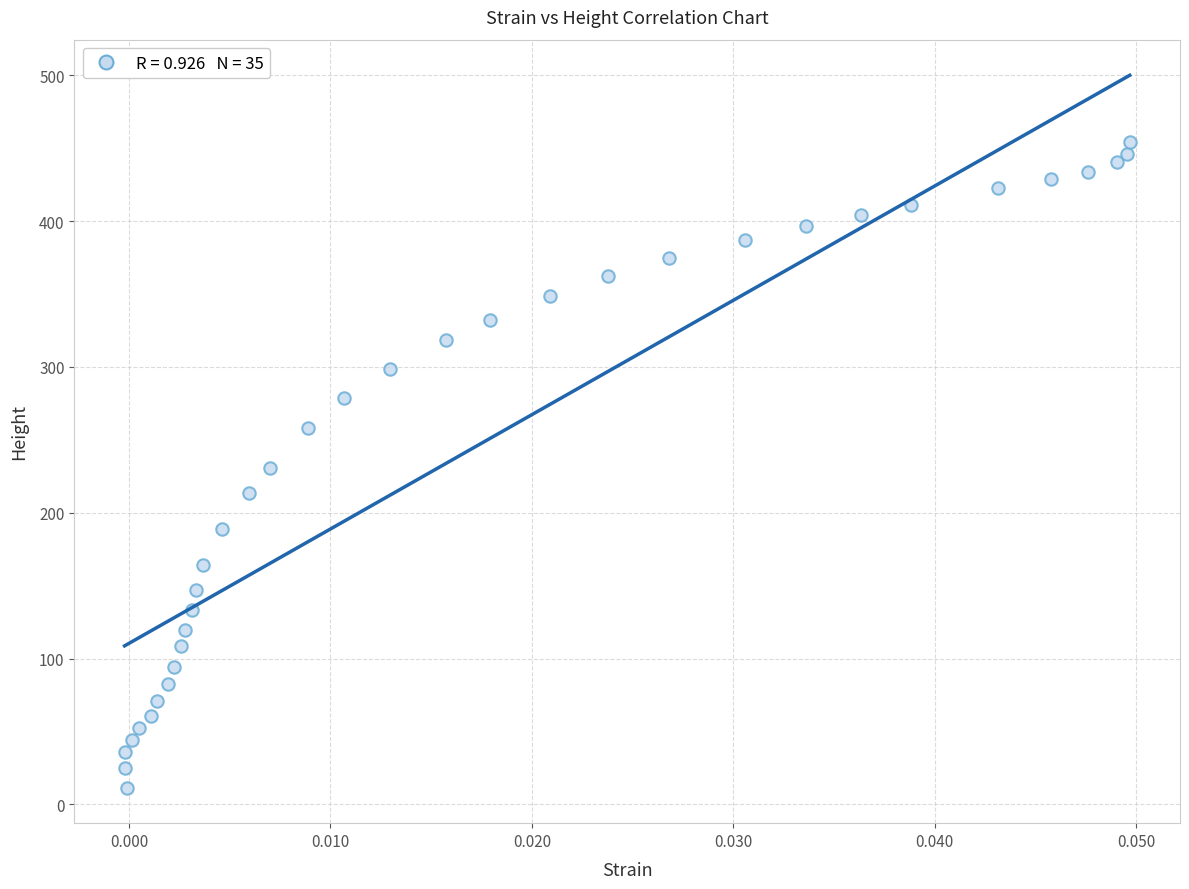

What is the range of Y values (max minus min)?

442.8